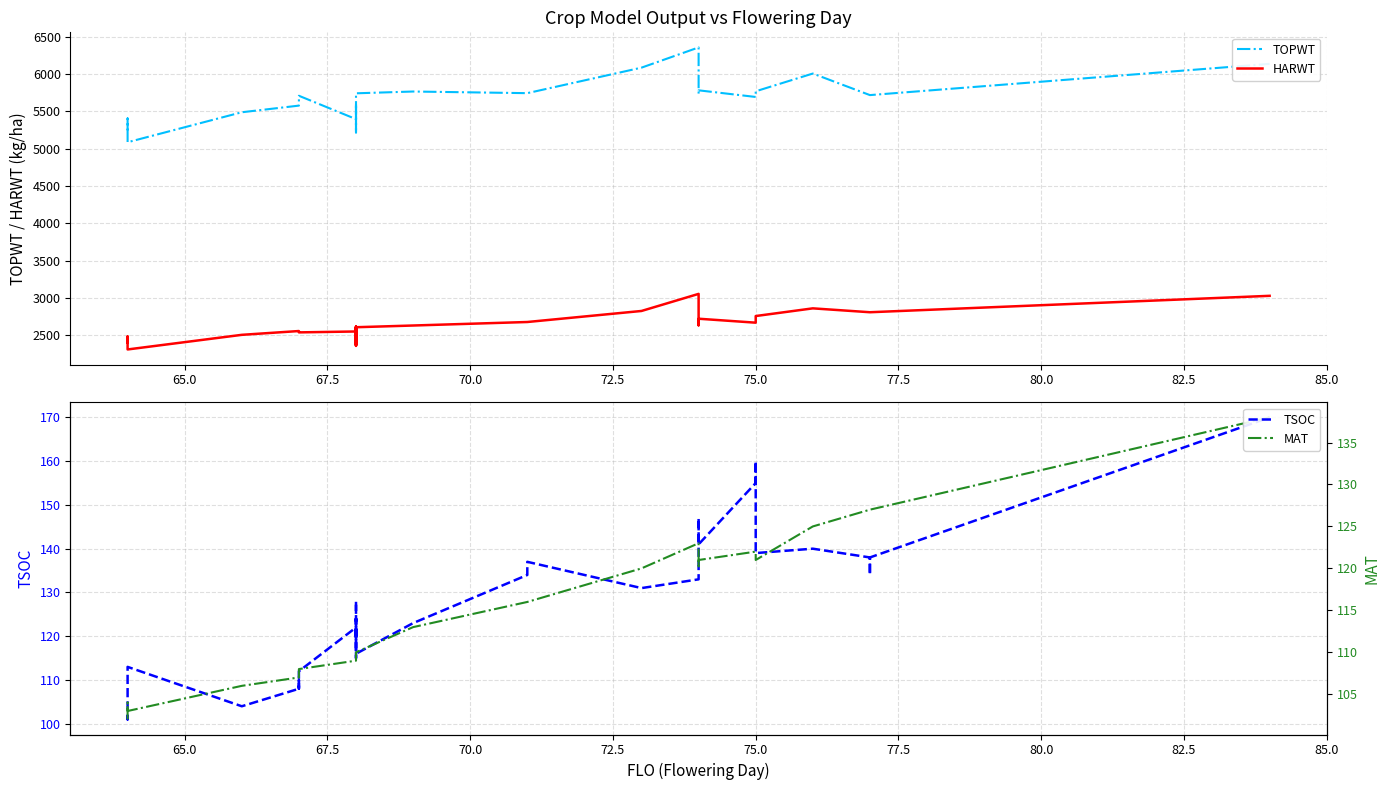

How many distinct data groups are displayed?

4